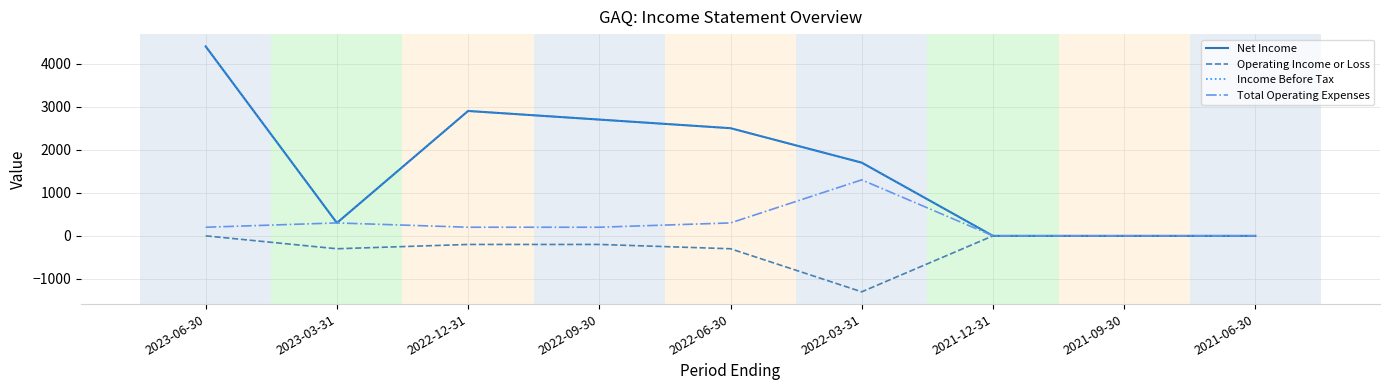

Is this an area chart (filled region under the line)?

No